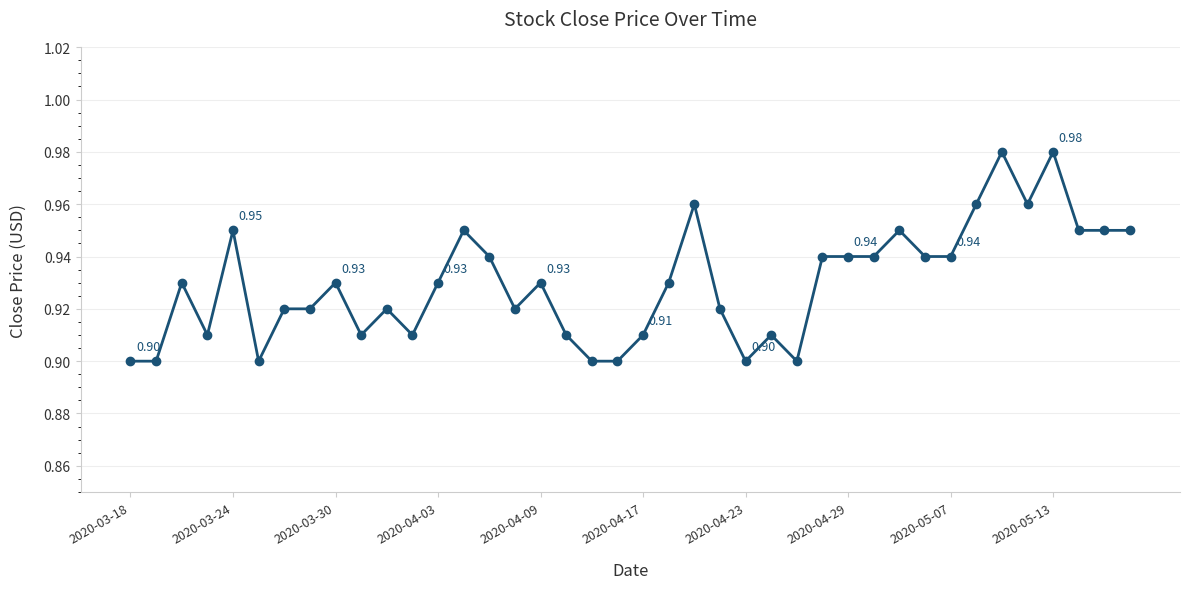

How many lines are shown in the chart?

1